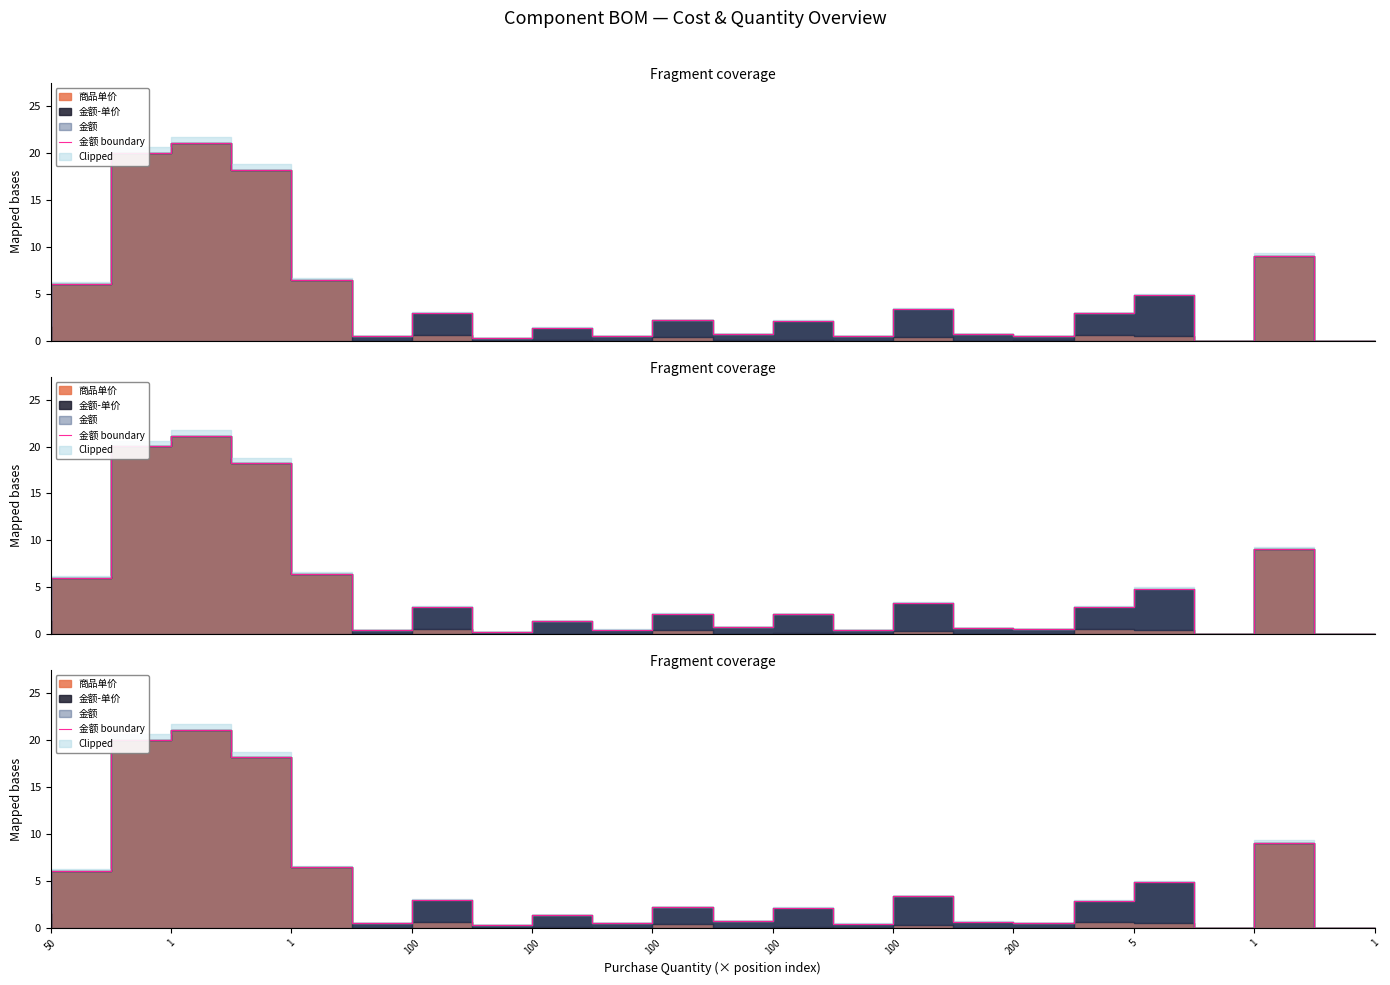

At which category does the data reach its first local valley?

100